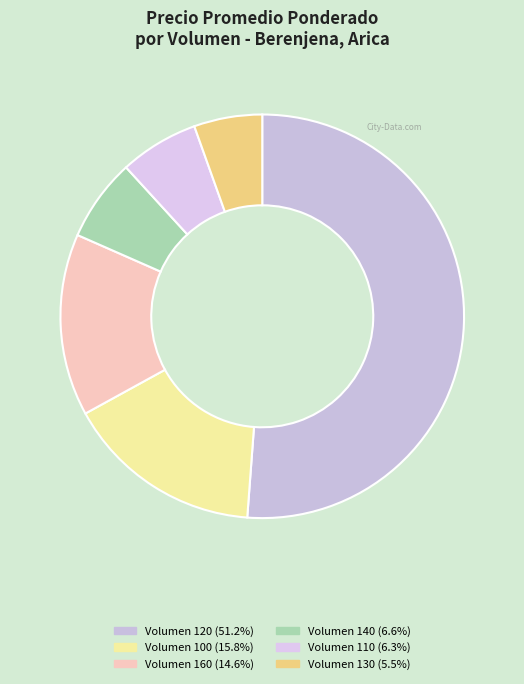

How many slices are in this pie chart?

6